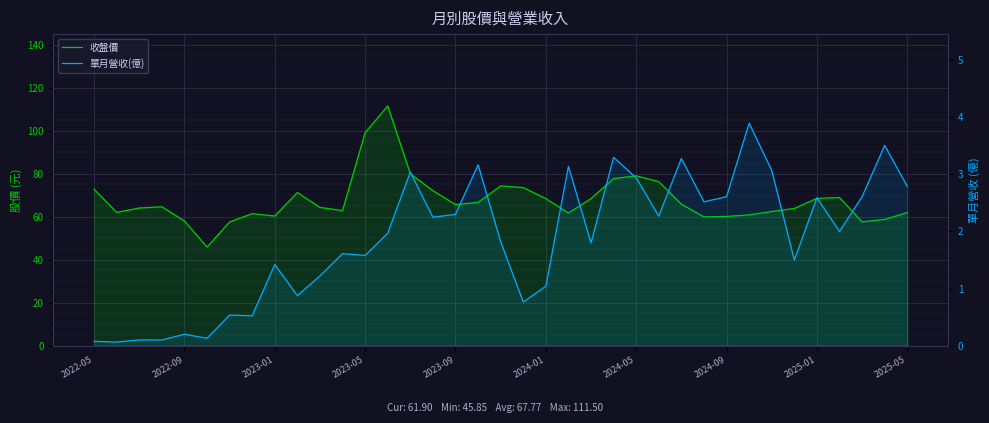

Which series changed the most between 16 and 23?

收盤價